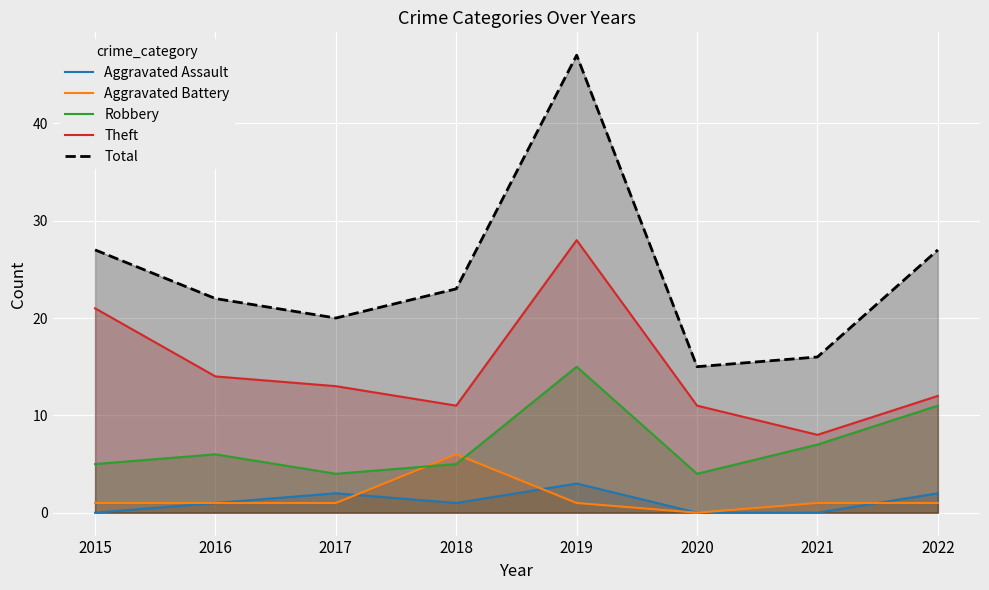

At which category is the sum across all series the highest?

2019